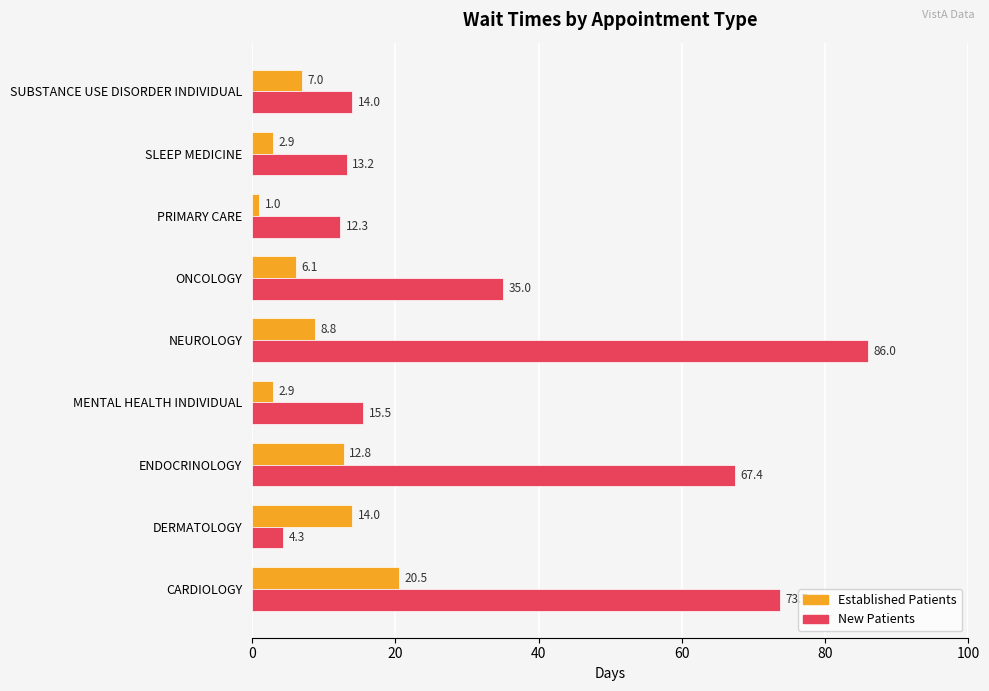

What is the smallest value displayed?

1.0